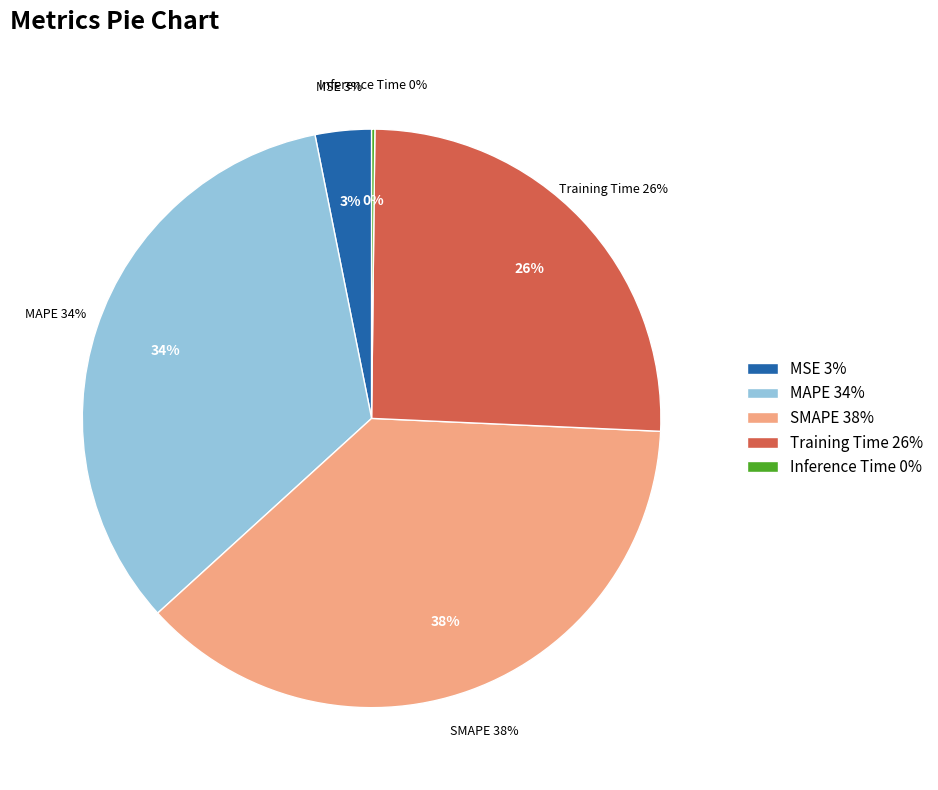

What portion of the pie excludes MSE?

96.9%